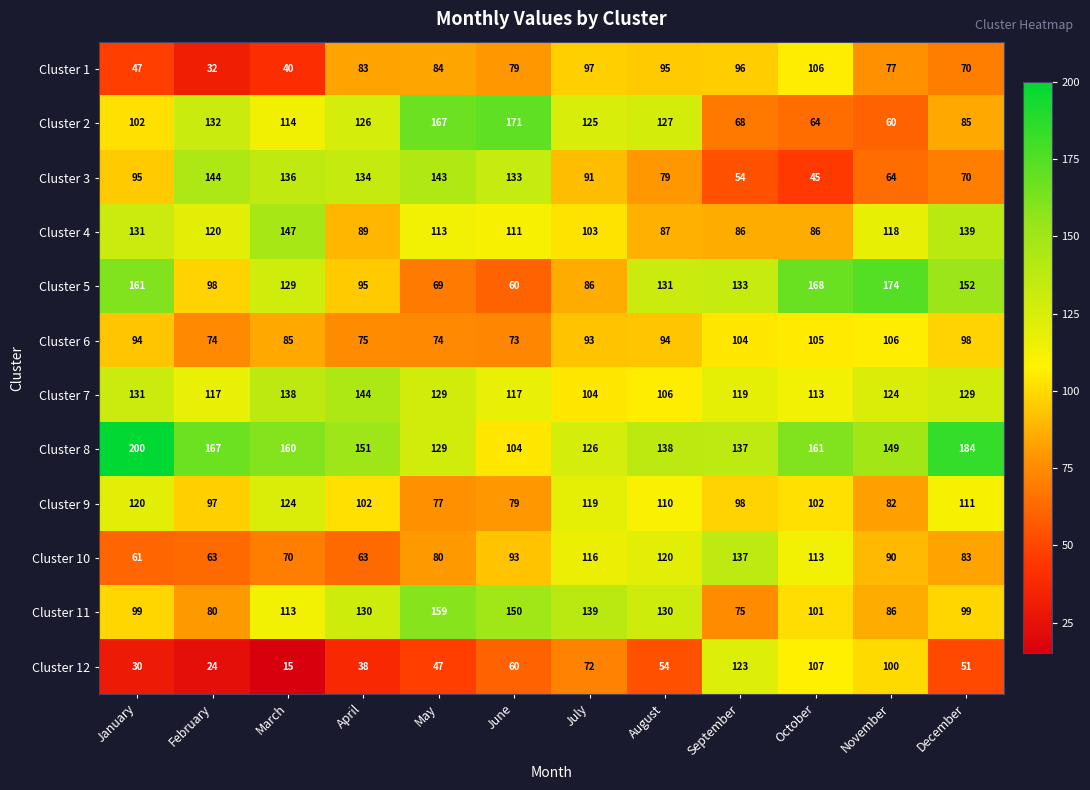

Rank the series at February from lowest to highest value.

Cluster 12, Cluster 1, Cluster 10, Cluster 6, Cluster 11, Cluster 9, Cluster 5, Cluster 7, Cluster 4, Cluster 2, Cluster 3, Cluster 8